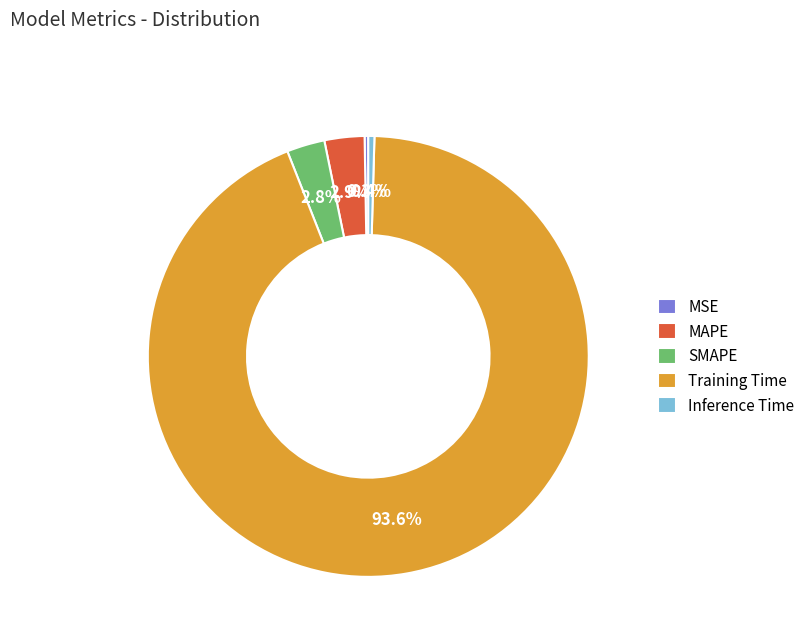

The MAPE slice represents 3% of the pie. True or false?

True